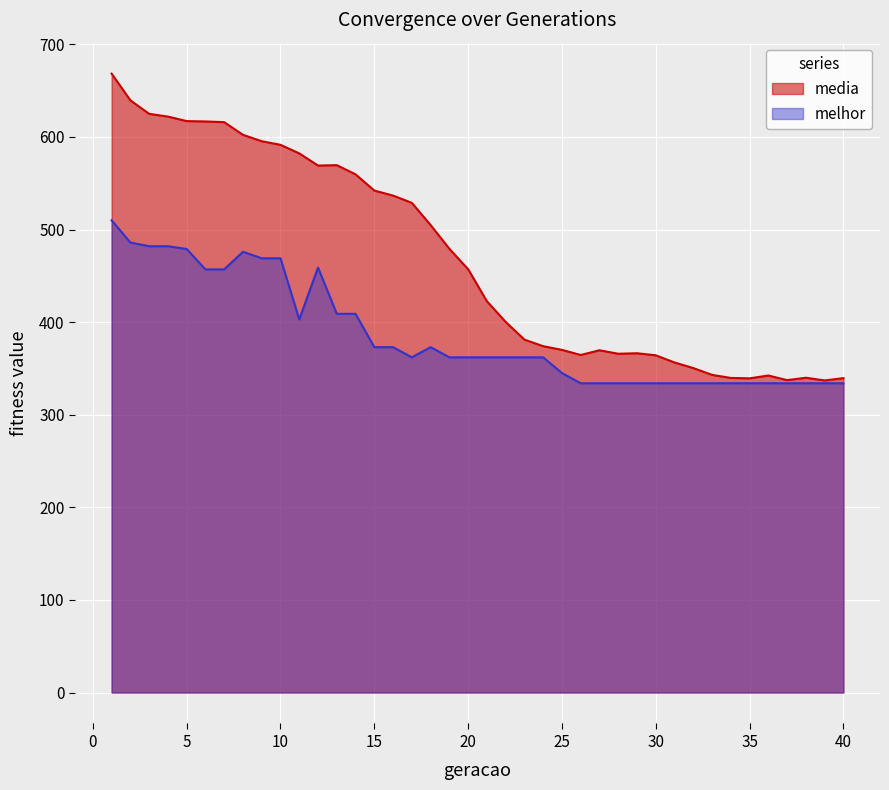

Reading left to right, list all the values displayed in this chart.

media: 668.4	639.5	625.0	622.0	617.1	616.7	616.0	602.3	595.4	591.5	582.2	569.1	569.5	559.6	542.1	536.7	528.8	504.9	479.2	457.2	422.6	400.2	381.1	374.0	370.1	364.5	369.6	365.9	366.4	364.2	356.4	350.4	343.1	339.7	339.3	342.4	337.4	339.9	337.1	339.5
melhor: 510.0	486.0	482.0	482.0	479.0	457.0	457.0	476.0	469.0	469.0	403.0	459.0	409.0	409.0	373.0	373.0	362.0	373.0	362.0	362.0	362.0	362.0	362.0	362.0	345.0	334.0	334.0	334.0	334.0	334.0	334.0	334.0	334.0	334.0	334.0	334.0	334.0	334.0	334.0	334.0